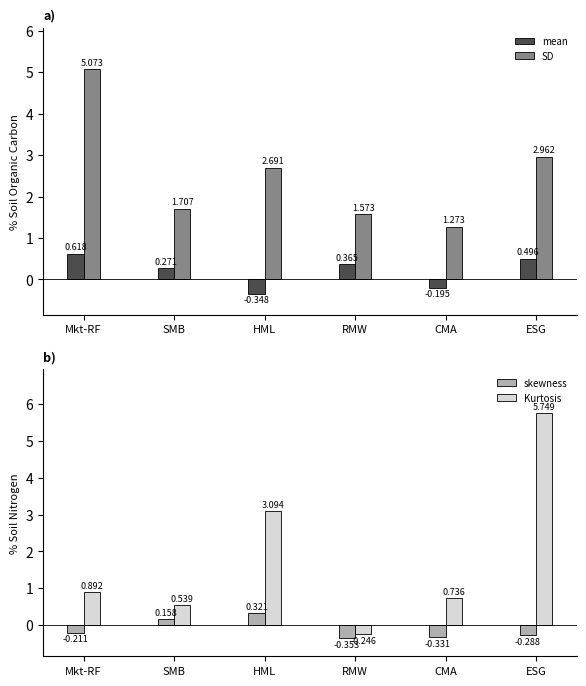

What is the value of the mean bar at the 3rd from the left?

-0.3